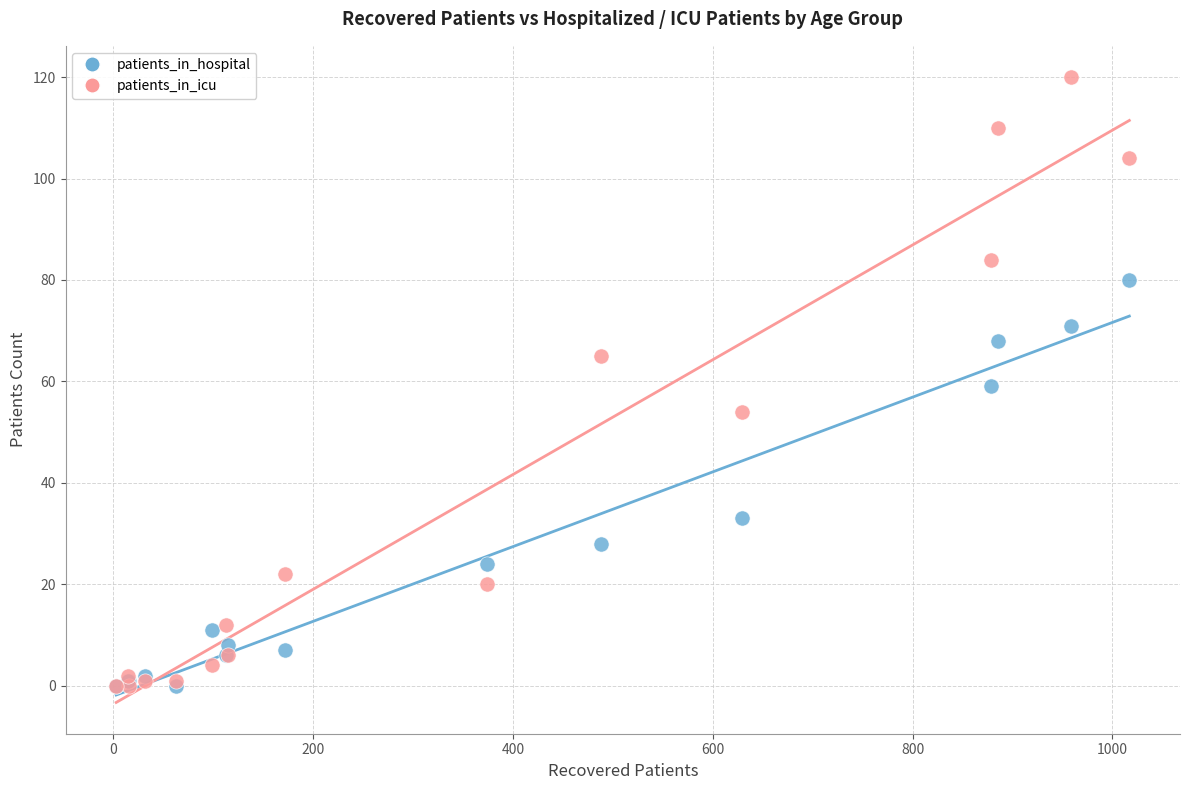

In the patients_in_hospital series, what Y value is closest to 40?

33